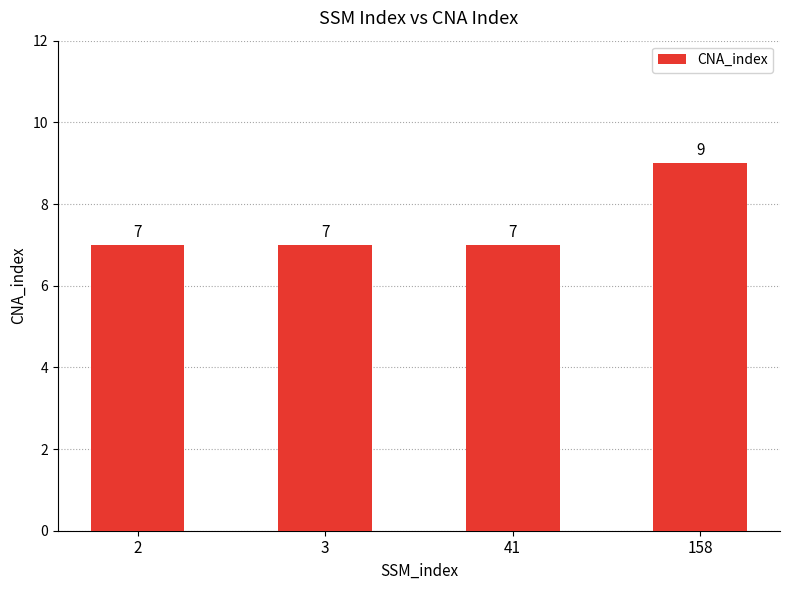

What is the difference between the maximum and minimum values?

2